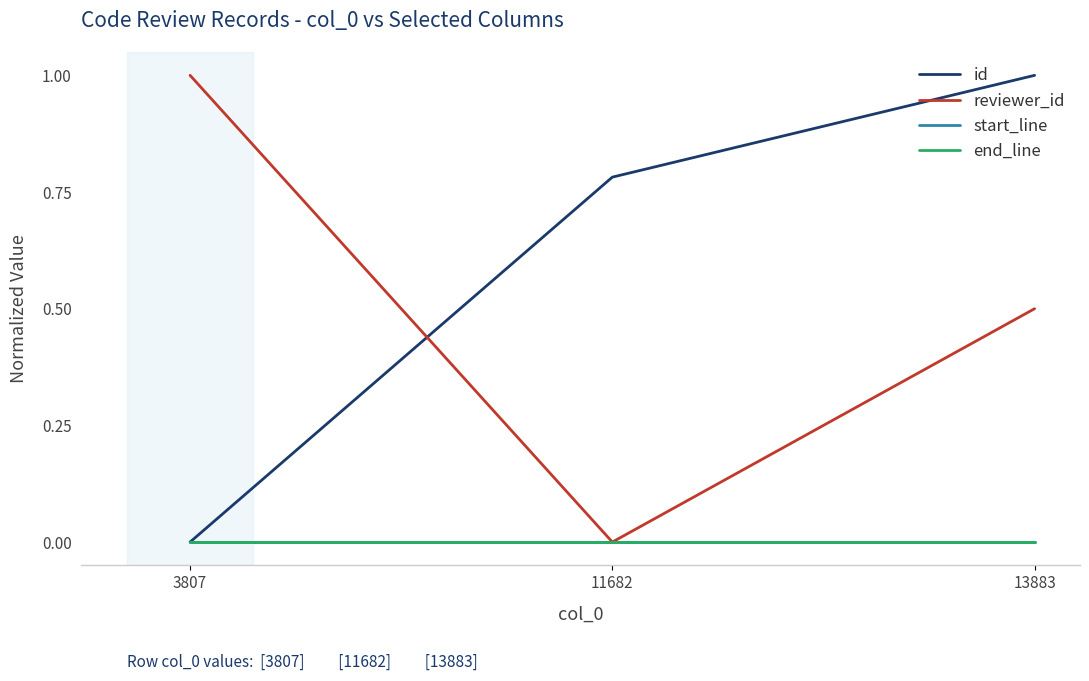

At 3807, list the series in order from smallest to largest.

id, start_line, end_line, reviewer_id